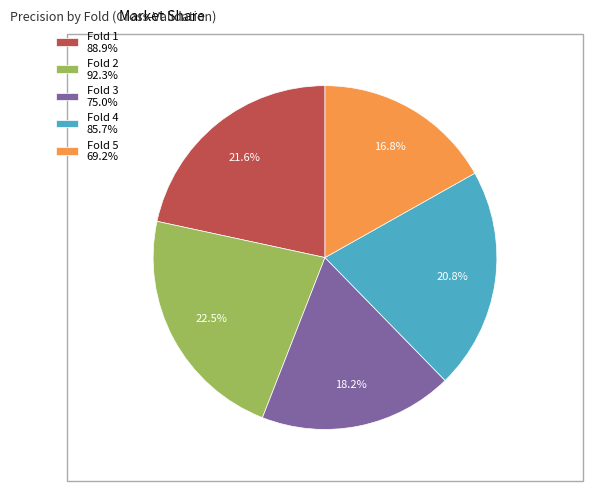

To the nearest percent, what portion does Fold 5 represent?

17%